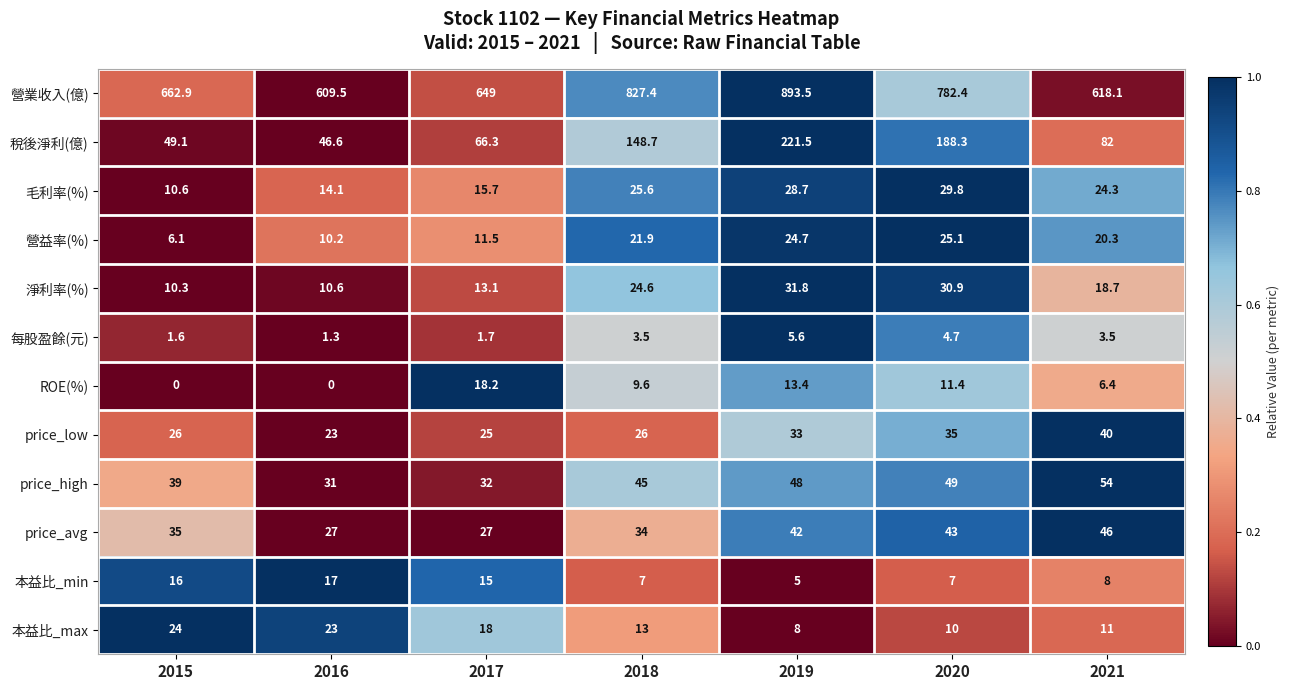

What value does the price_low series have at 2018?

26.0